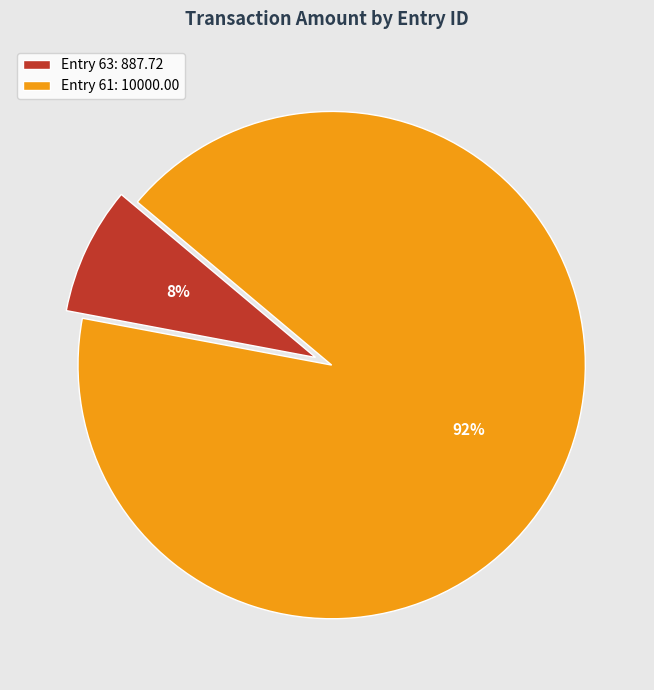

Is the sum of Entry 63: 887.72 and Entry 61: 10000.00 greater than half?

Yes